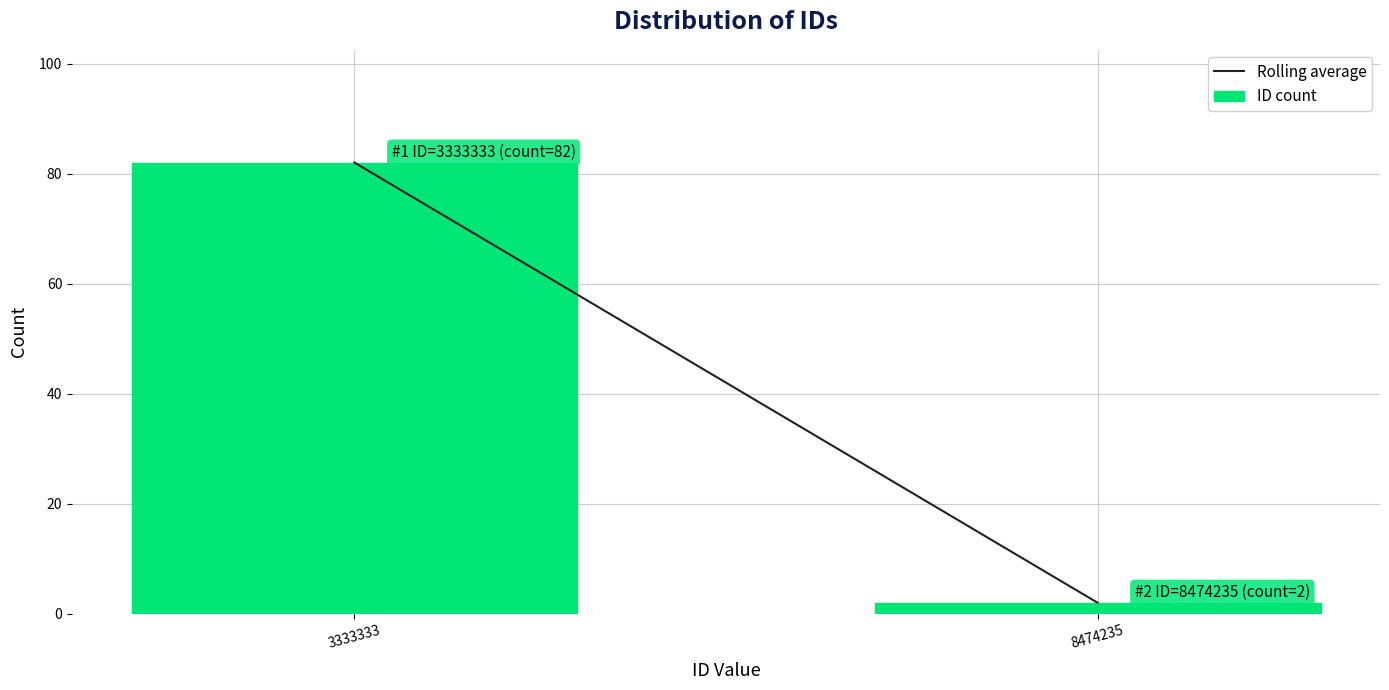

Reading left to right, transcribe all the data shown in this chart.

3333333=82	8474235=2